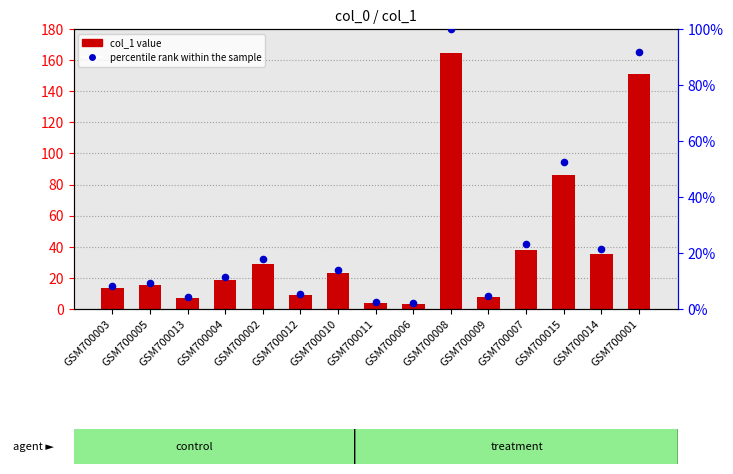

At which category is the sum across all series the highest?

GSM700008